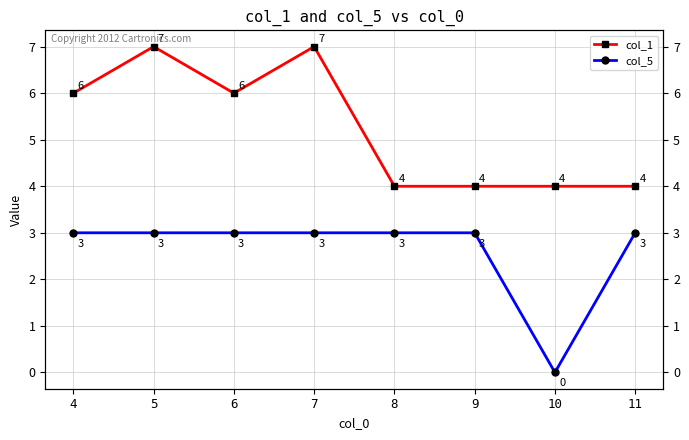

True or false: col_5 and col_1 intersect in this chart.

False